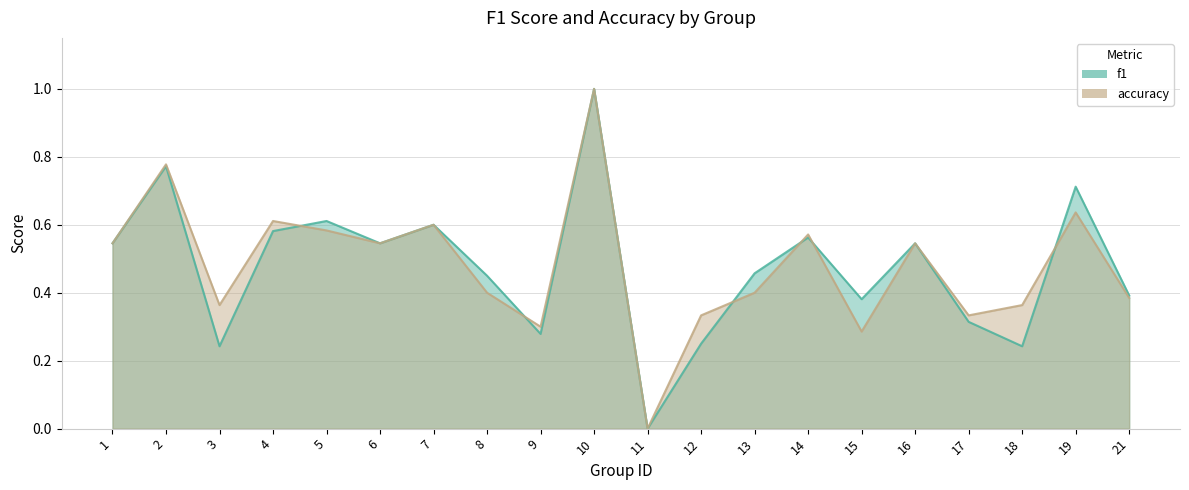

Reading left to right, list all the values displayed in this chart.

f1: 1=0.5	2=0.8	3=0.2	4=0.6	5=0.6	6=0.5	7=0.6	8=0.5	9=0.3	10=1.0	11=0.0	12=0.2	13=0.5	14=0.6	15=0.4	16=0.5	17=0.3	18=0.2	19=0.7	21=0.4
accuracy: 1=0.5	2=0.8	3=0.4	4=0.6	5=0.6	6=0.5	7=0.6	8=0.4	9=0.3	10=1.0	11=0.0	12=0.3	13=0.4	14=0.6	15=0.3	16=0.5	17=0.3	18=0.4	19=0.6	21=0.4